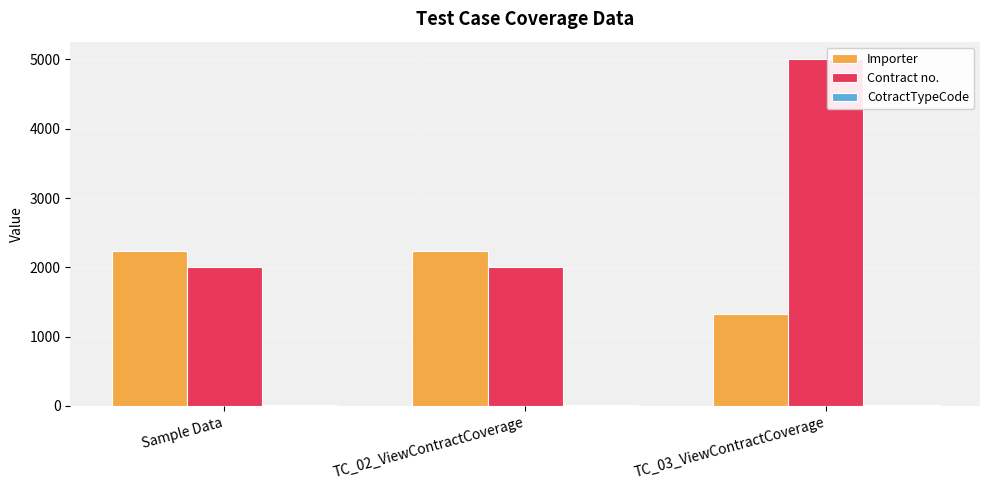

At which category is the sum across all series the highest?

TC_03_ViewContractCoverage